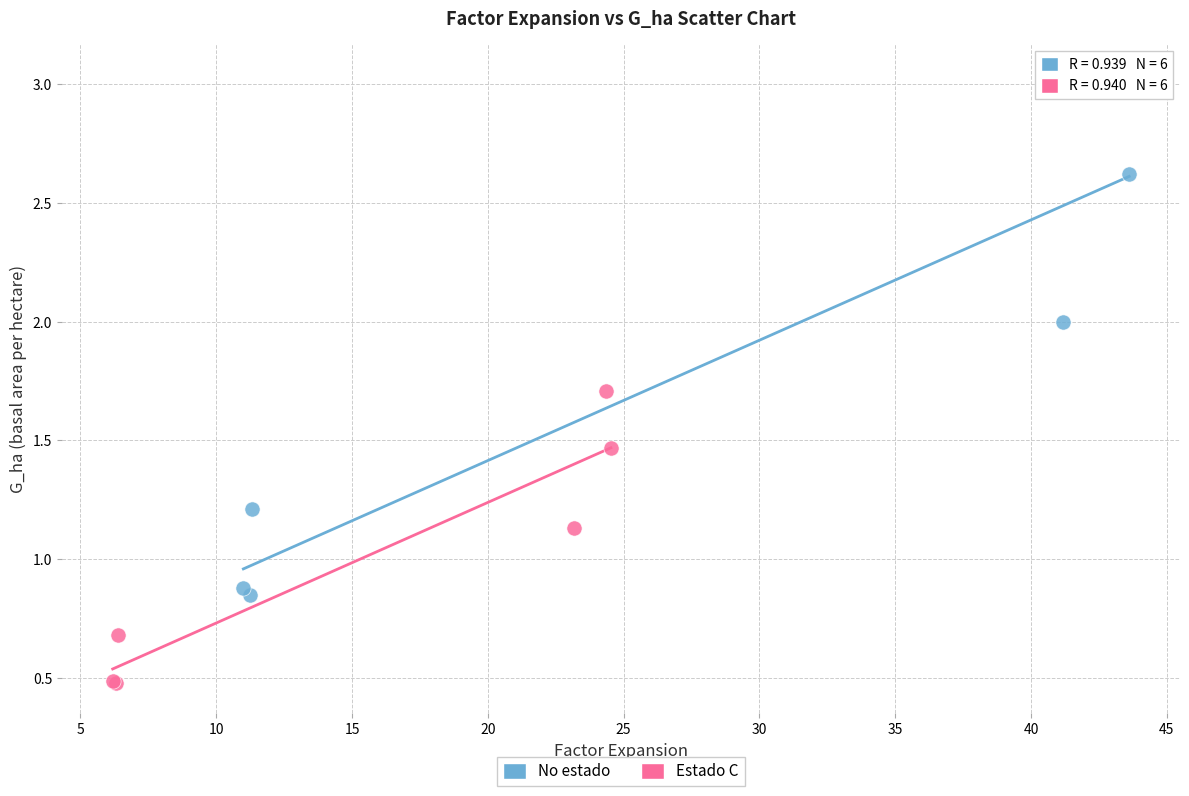

Which series contains the highest Y value?

No estado